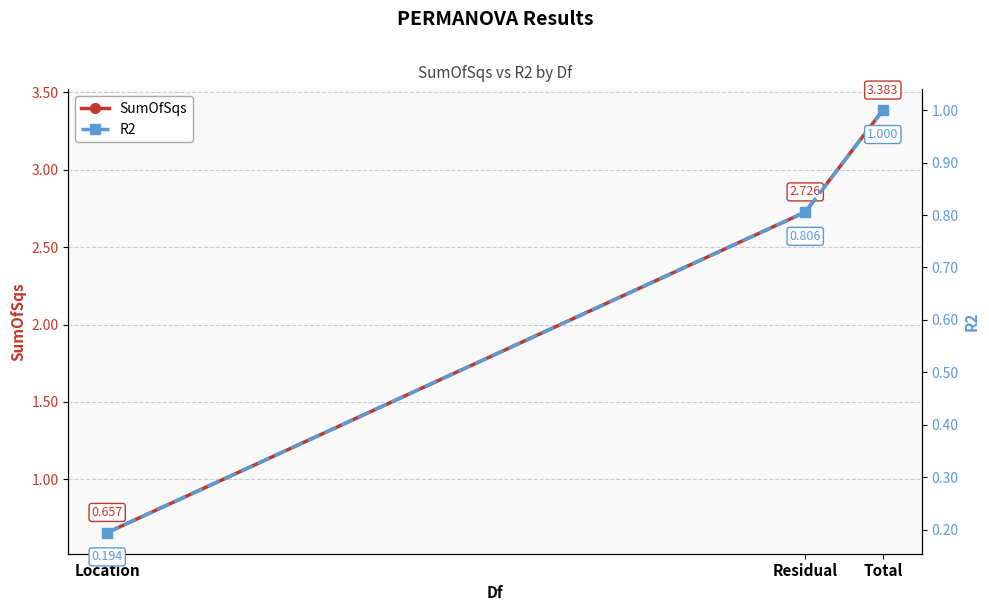

Reading right to left, what are all the values shown in this chart?

SumOfSqs: Total=3.4	Residual=2.7	Location=0.7
R2: Total=1.0	Residual=0.8	Location=0.2